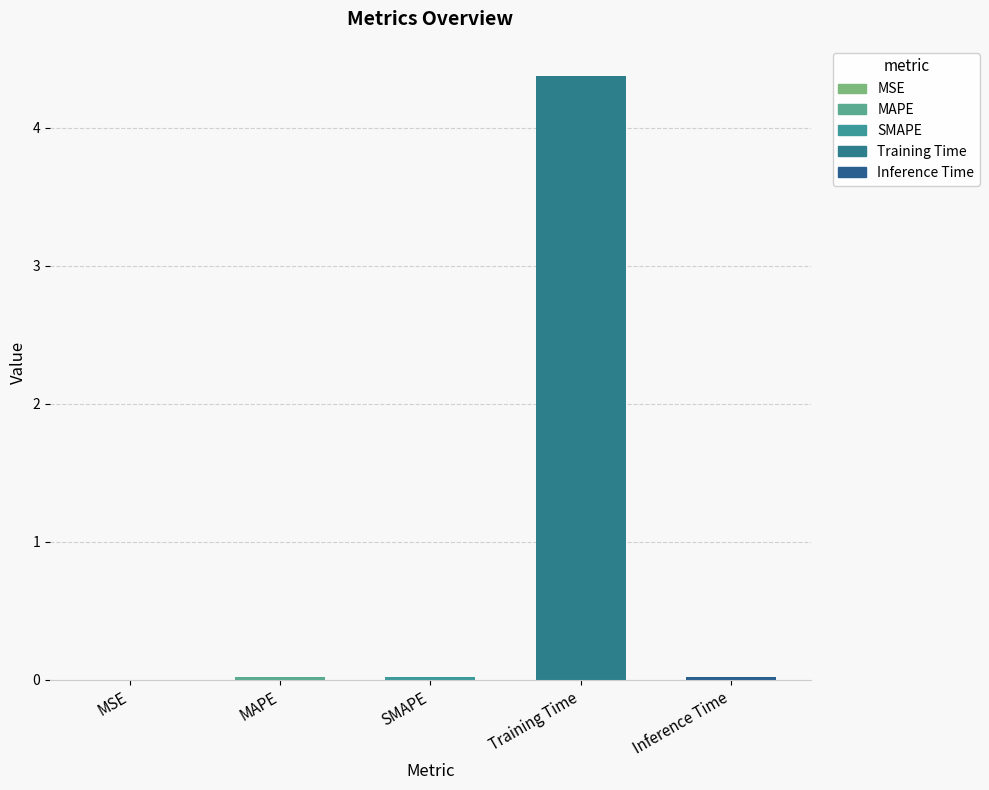

Which label corresponds to the largest value in the chart?

Training Time